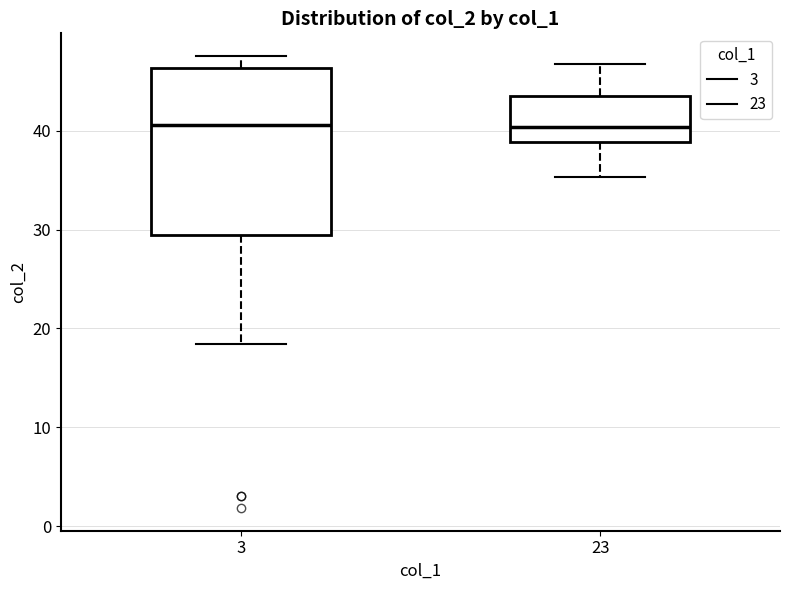

Where is the upper edge of the box at x = 3 on the y-axis? The values are not printed on the chart, so give them approximately, as read against the axis.

46